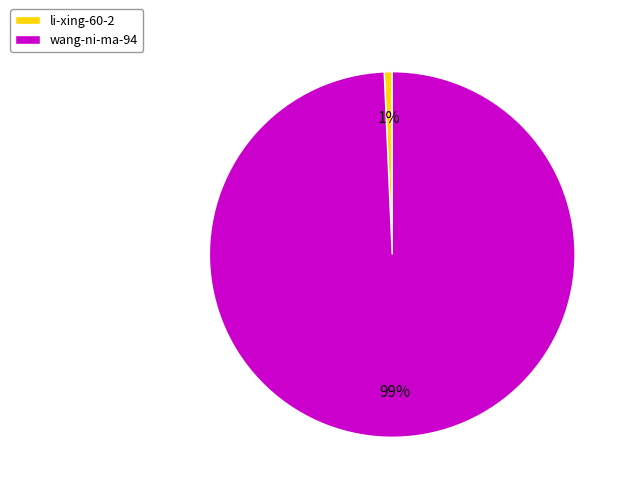

To the nearest percent, what percentage of the pie is wang-ni-ma-94?

99%